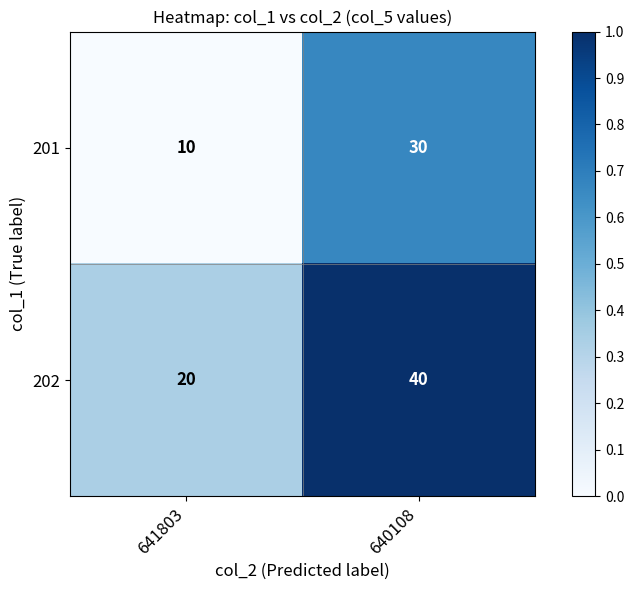

What is the lowest value of the 202 series?

20